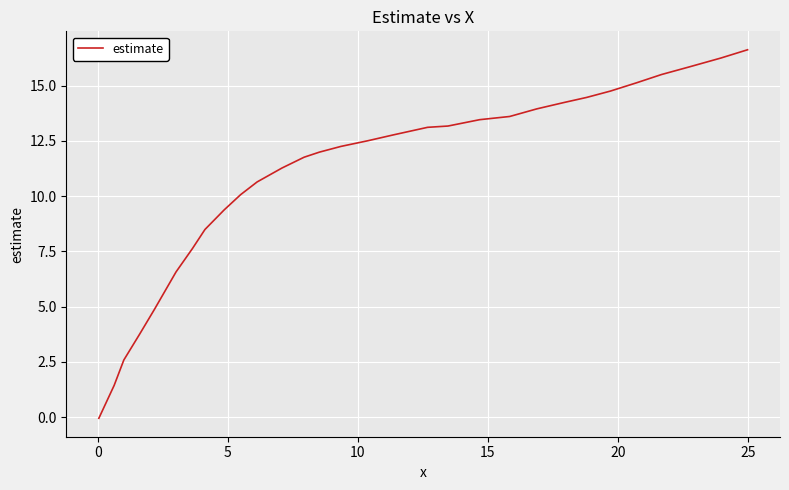

What is the maximum value shown in the chart?

16.6